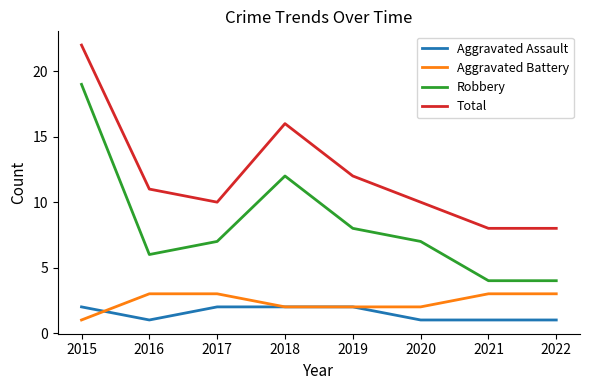

Is this an area chart (filled region under the line)?

No